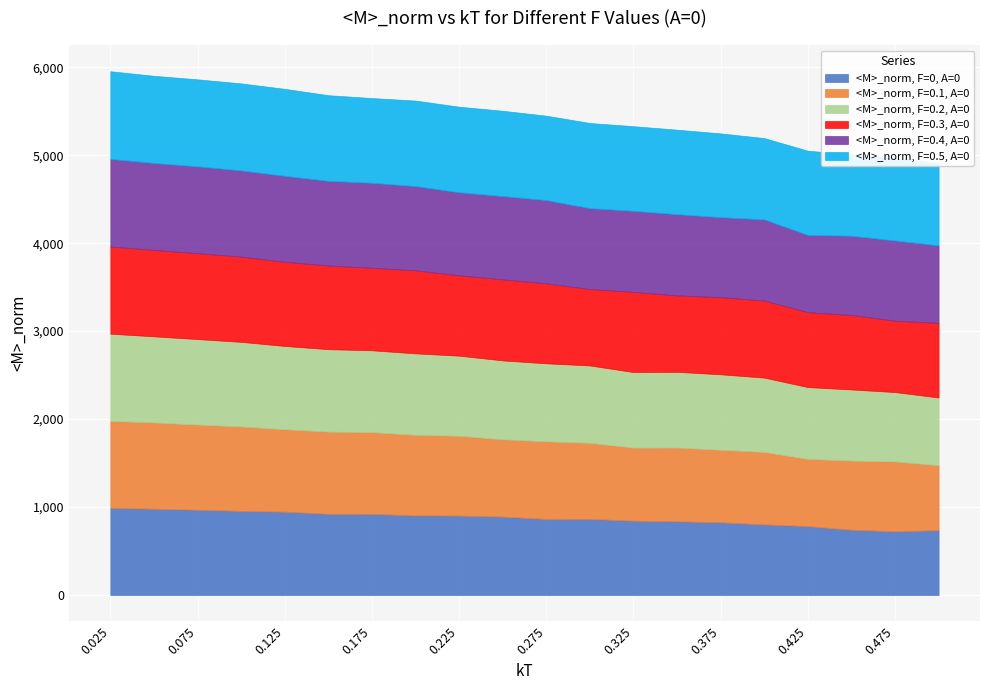

What position from the left is 0.1?

4